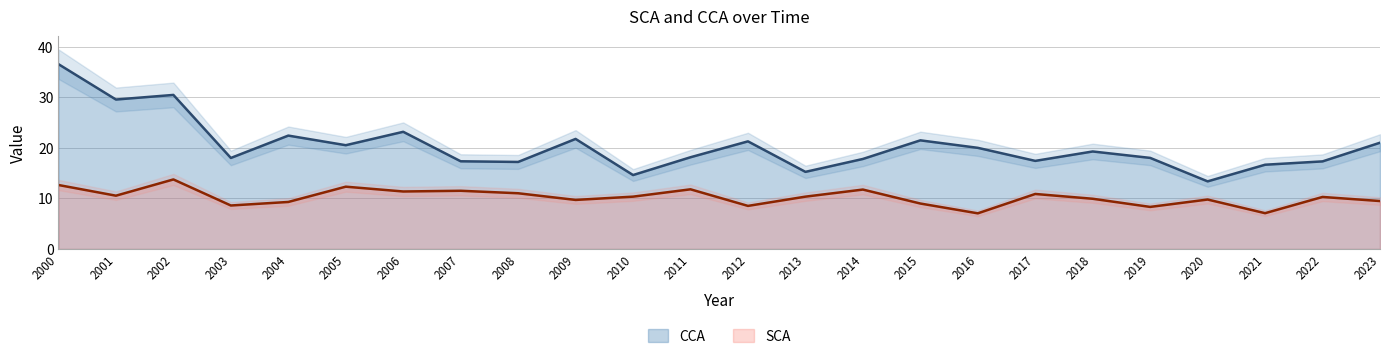

In CCA, how many points are lower than both neighbors (excluding endpoints)?

8